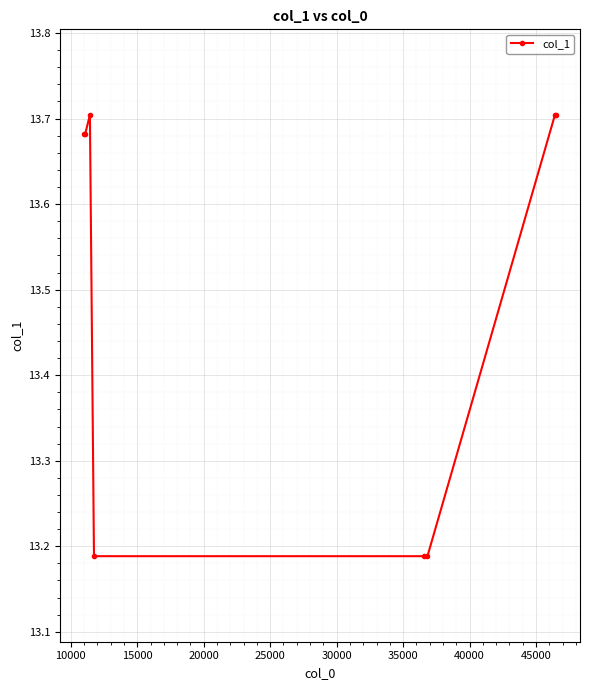

What is the average value?

13.5